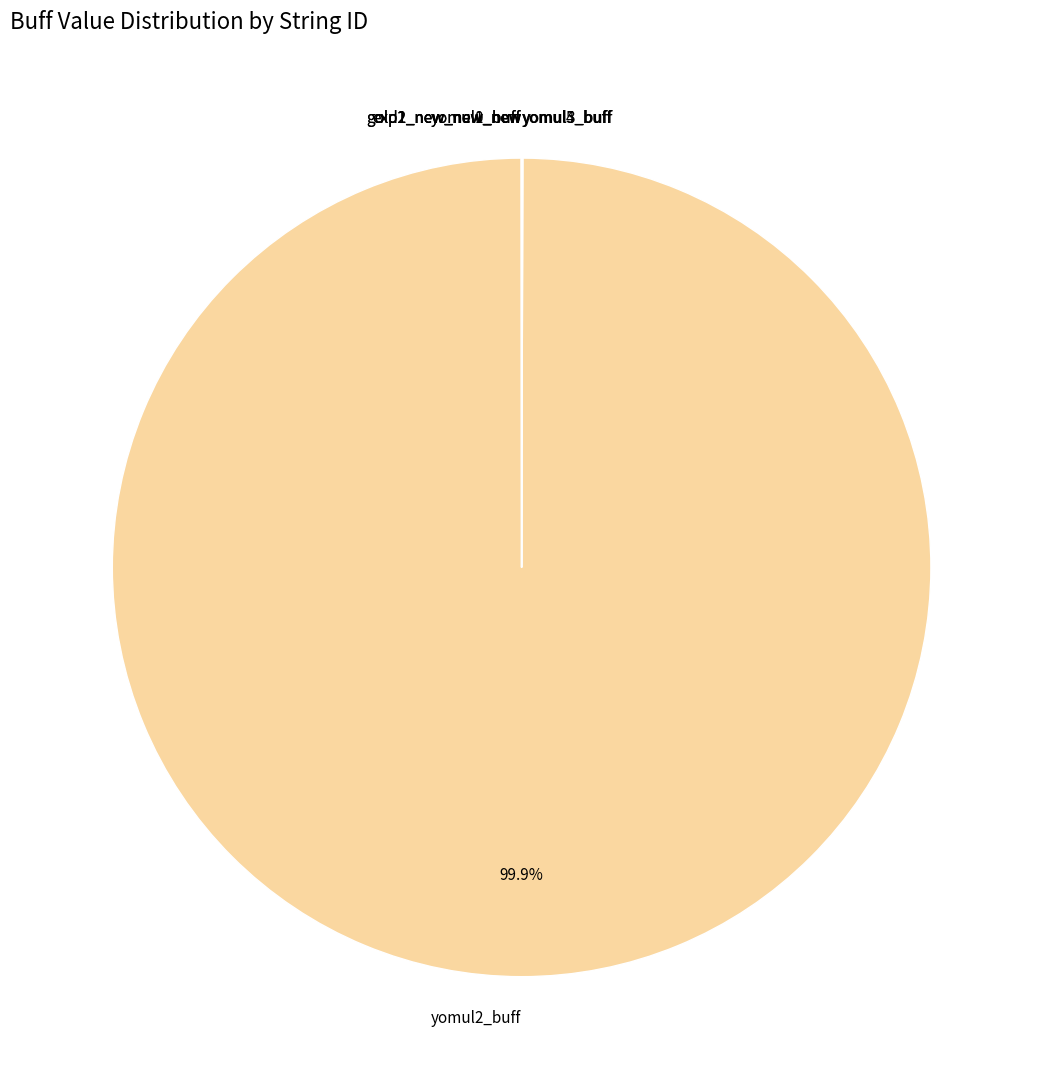

Does any single category account for the majority?

Yes